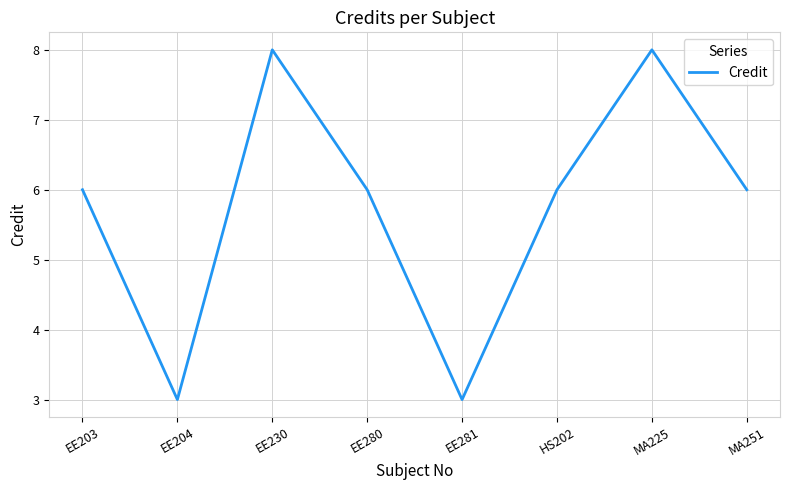

Is it true that the value at EE281 is 2?

False